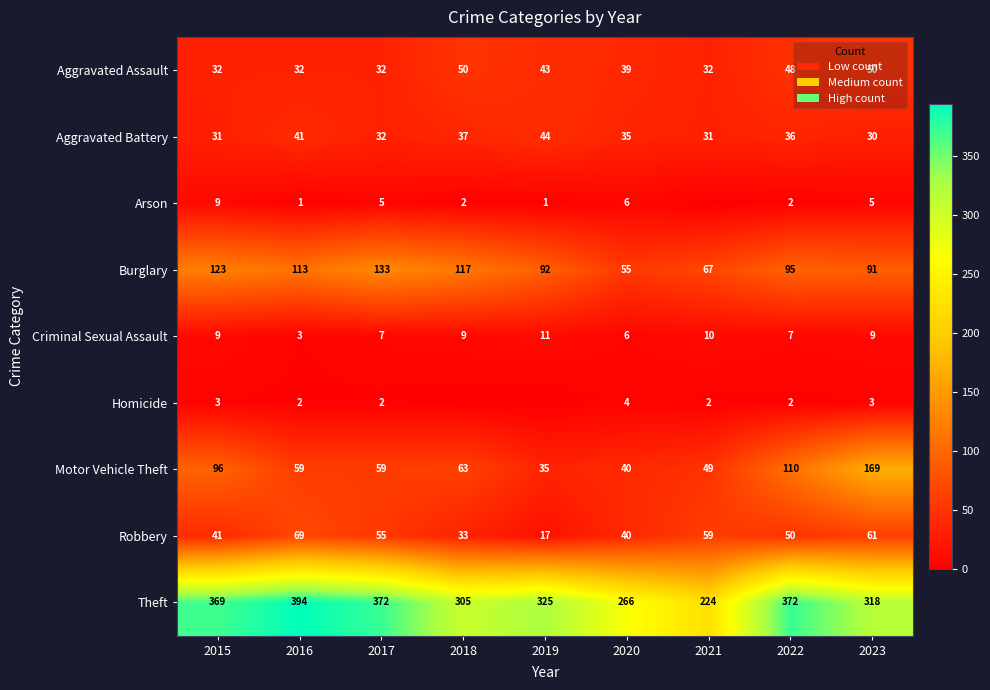

List the labels in order of Robbery value, smallest first.

2019, 2018, 2020, 2015, 2022, 2017, 2021, 2023, 2016